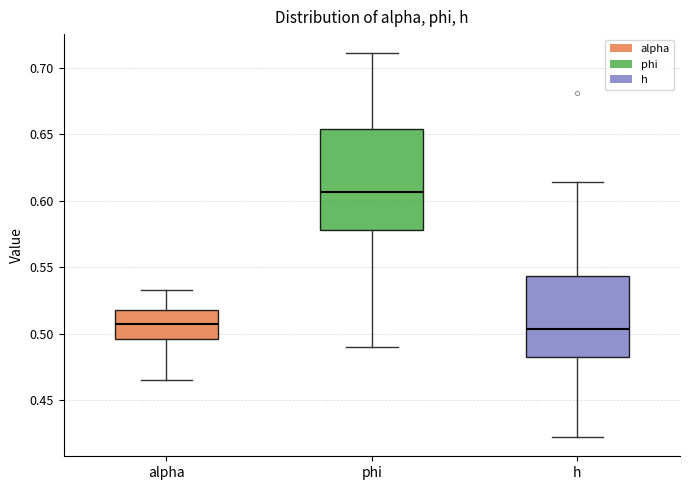

Reading left to right, transcribe this box plot: for each box, give where its median line is, the range the box spans, and where its two whiskers end, as read against the y-axis. The values are not printed on the chart, so give them approximately, as read against the axis.

alpha: median 0.505, box 0.495 to 0.515, whiskers 0.465 to 0.530
phi: median 0.605, box 0.580 to 0.655, whiskers 0.490 to 0.710
h: median 0.505, box 0.480 to 0.545, whiskers 0.420 to 0.615